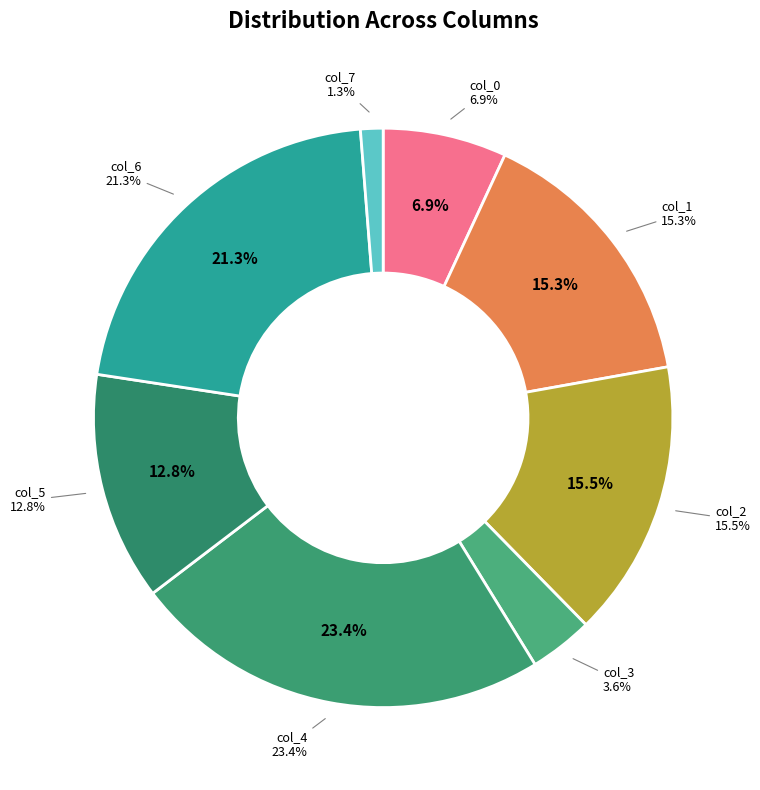

To the nearest percent, what portion does col_1 represent?

15%